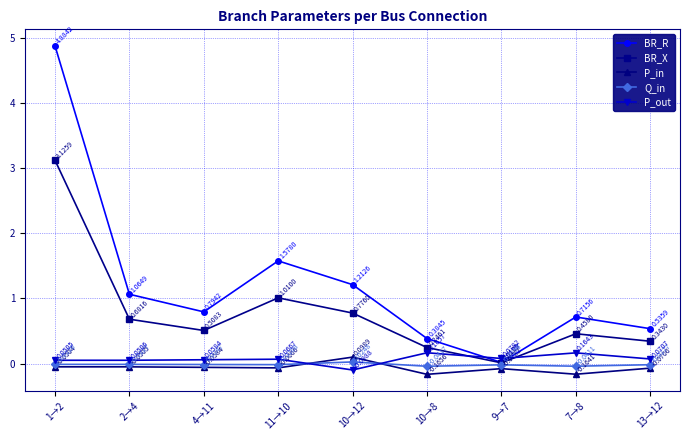

Which series has the largest total across all categories?

BR_R